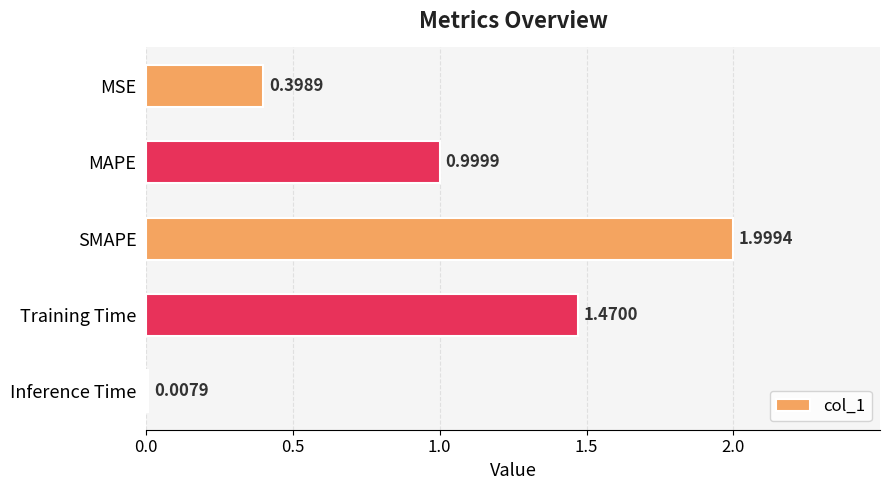

What is the average value?

1.0